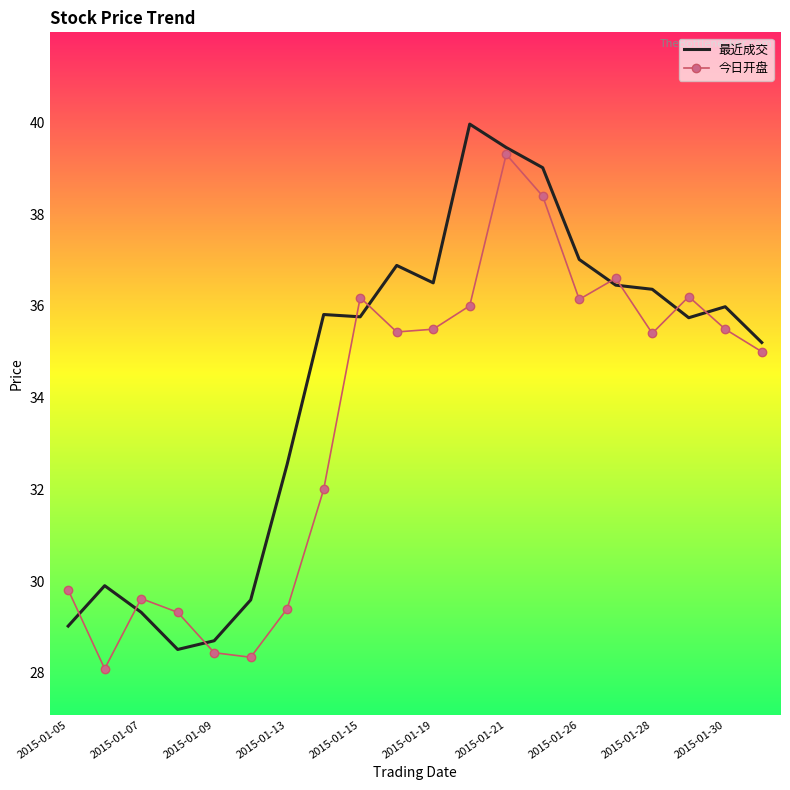

Rank the series by their average value, from highest to lowest.

最近成交, 今日开盘